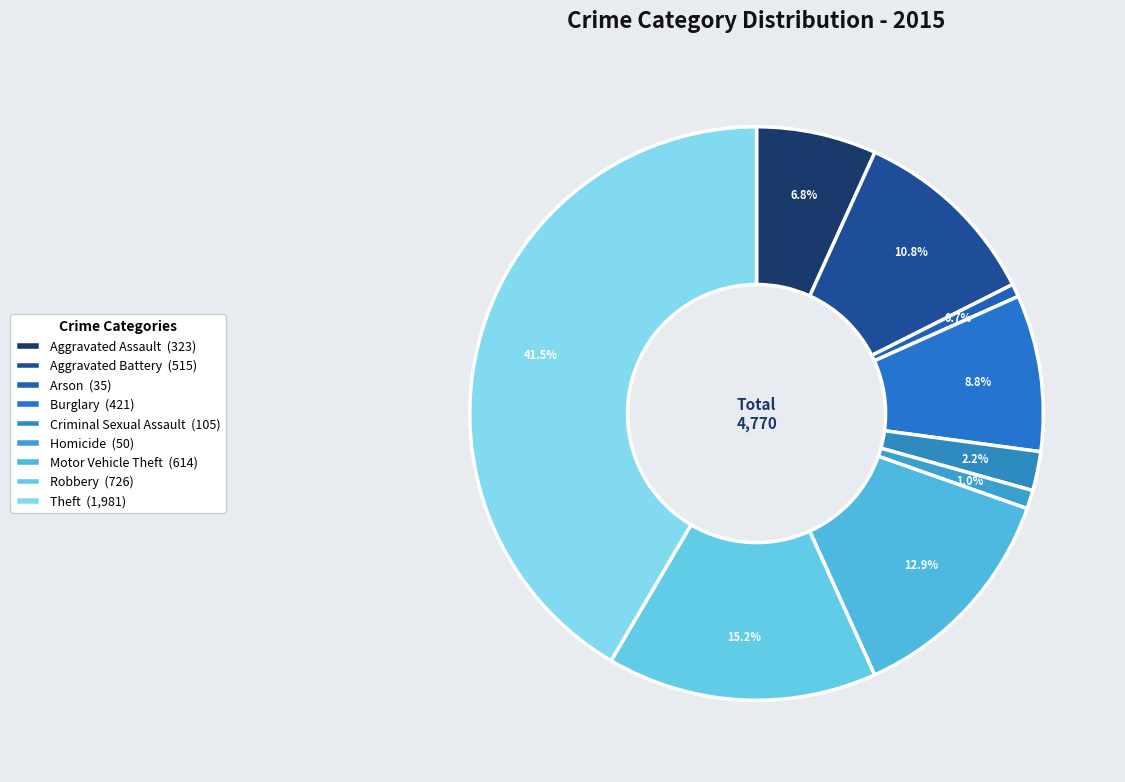

What is the largest slice in the pie chart?

Theft